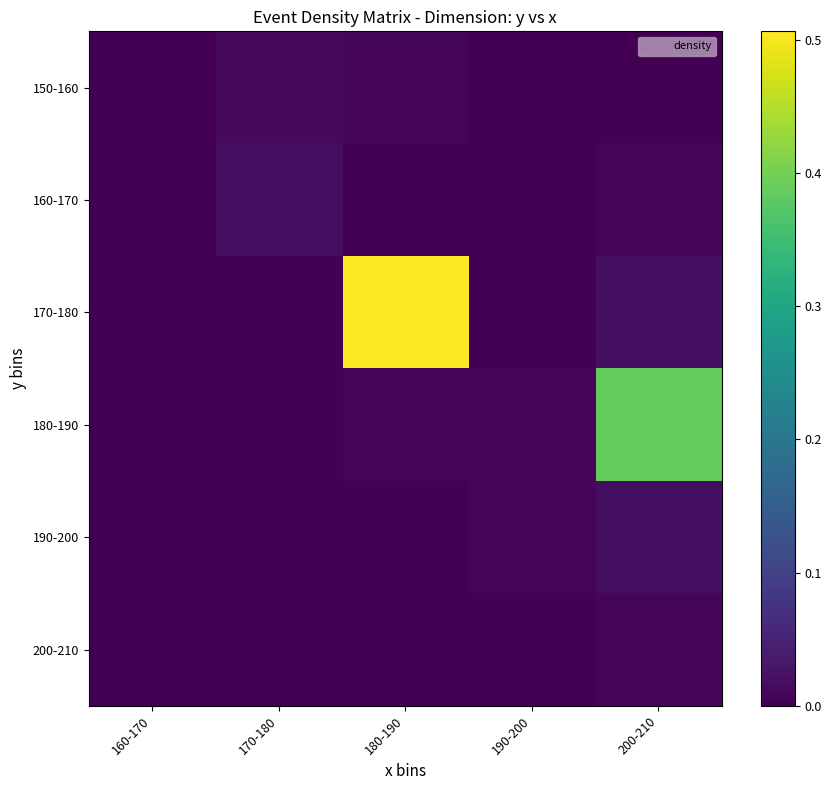

Which category has the highest value across all series?

180-190